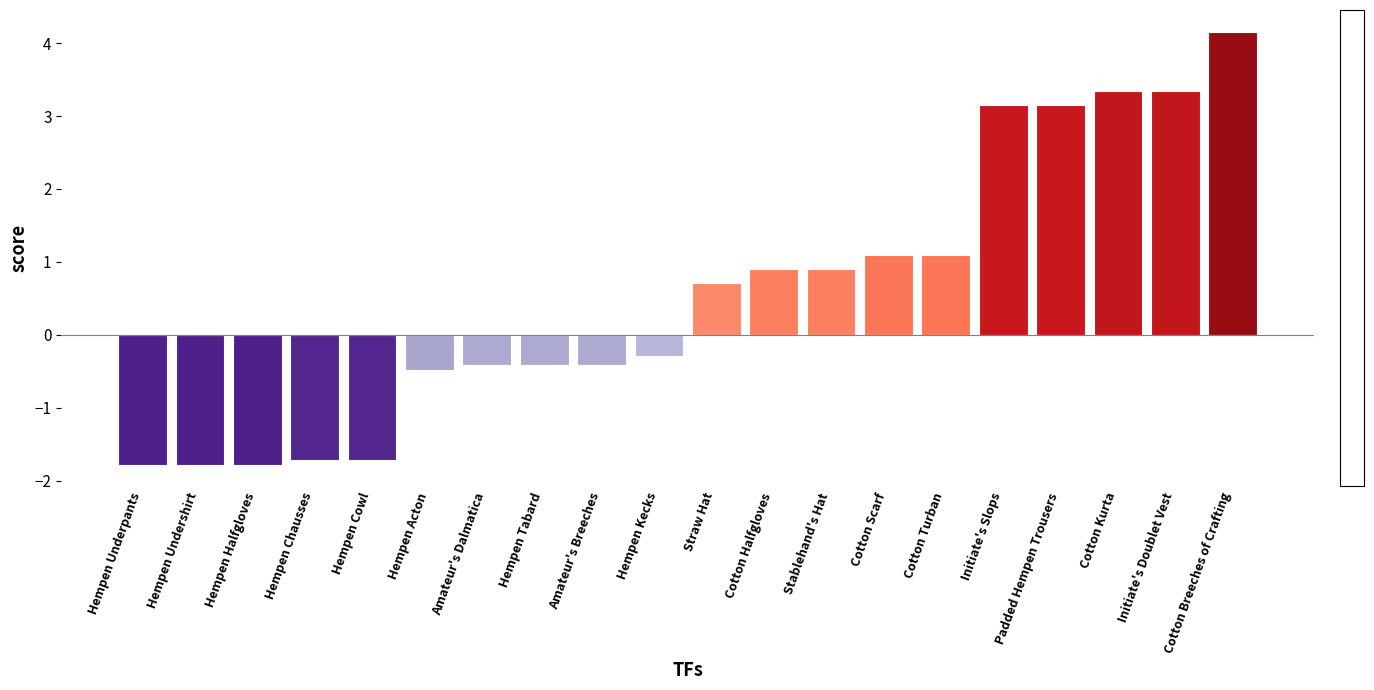

Count the number of categories in the chart.

20